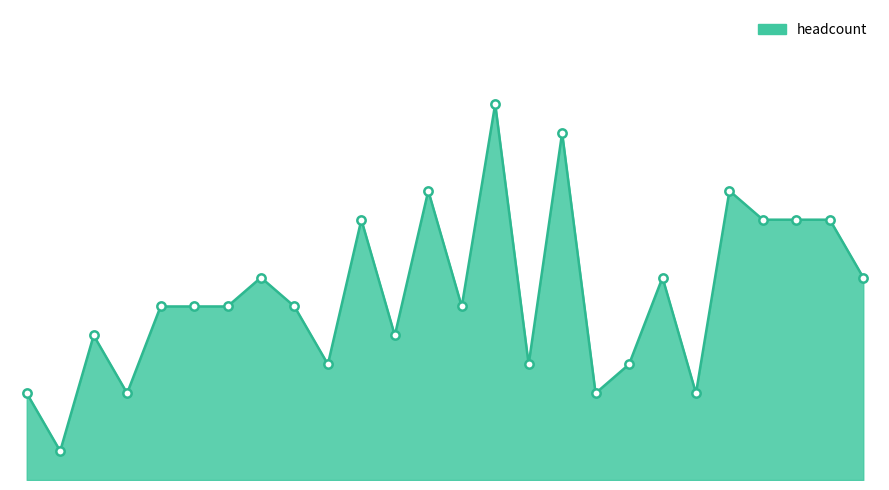

List the labels in order of value, largest first.

2021-07, 2021-09, 2021-05, 2022-02, 2021-03, 2022-03, 2022-04, 2022-05, 2020-12, 2021-12, 2022-06, 2020-09, 2020-10, 2020-11, 2021-01, 2021-06, 2020-07, 2021-04, 2021-02, 2021-08, 2021-11, 2020-05, 2020-08, 2021-10, 2022-01, 2020-06